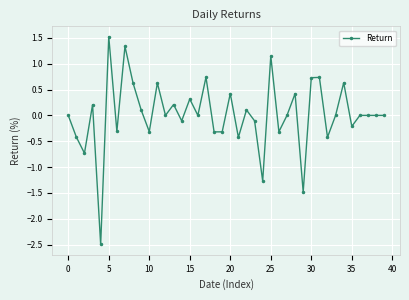

True or false: the data has more than 0 interior local peaks.

True